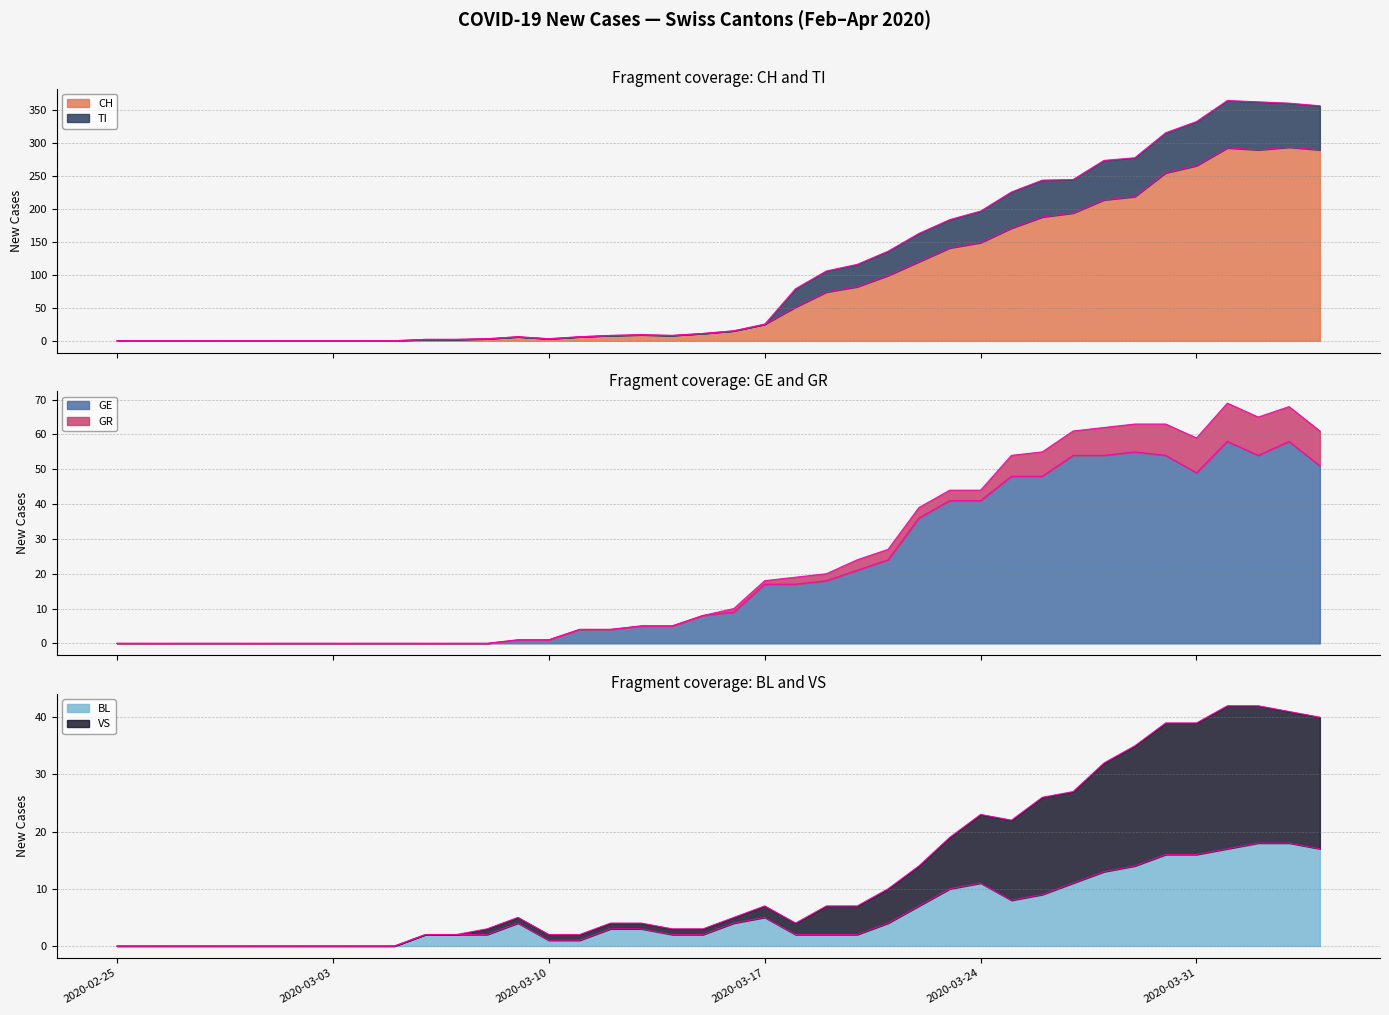

At how many categories does at least one series exceed 168?

13